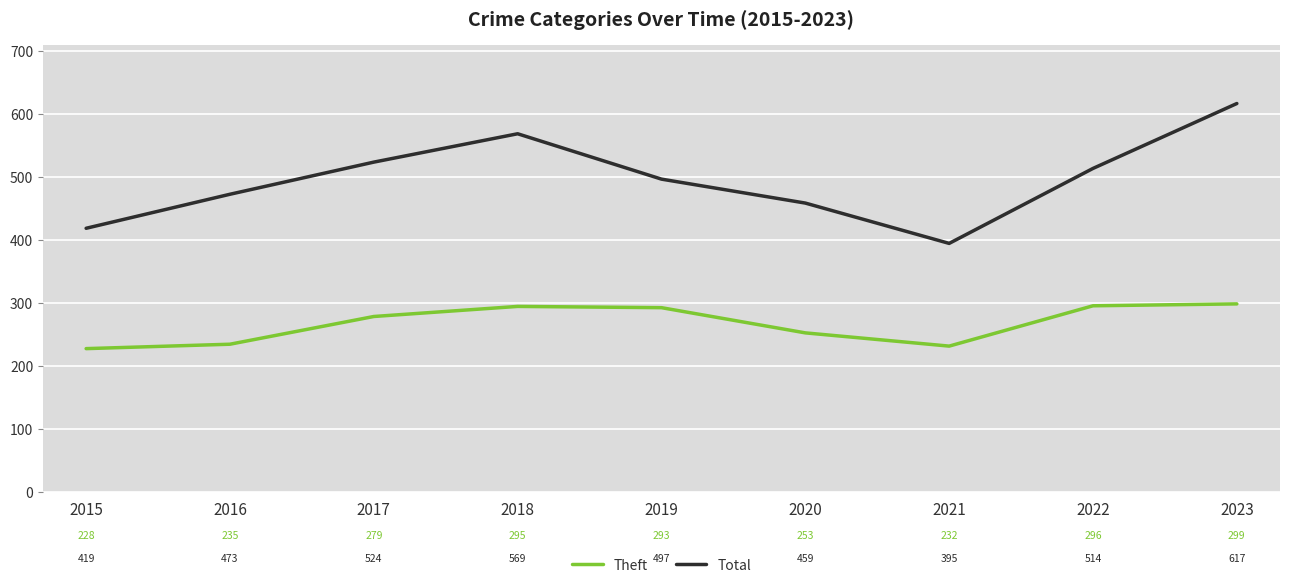

What is the difference between the maximum and second lowest values in the Theft series?

67